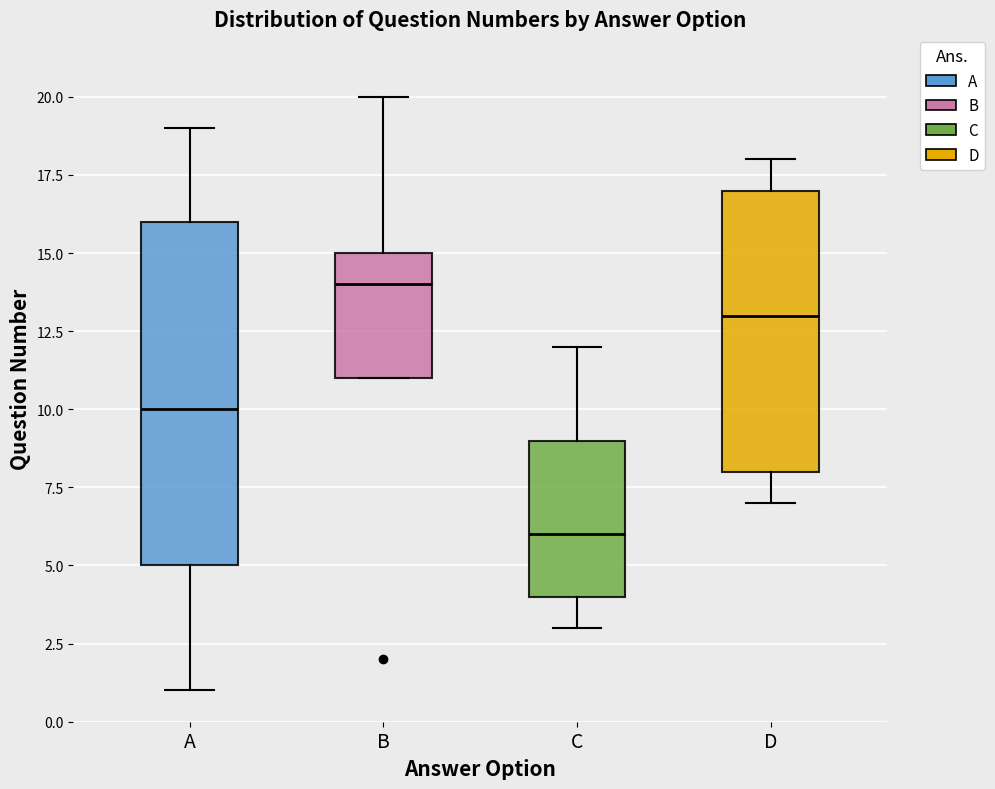

Reading left to right, read every box against the y-axis: the position of its median line, the range the box covers, and the ends of its whiskers. The values are not printed on the chart, so give them approximately, as read against the axis.

A: median 10, box 5 to 16, whiskers 1 to 19
B: median 14, box 11 to 15, whiskers 11 to 20
C: median 6, box 4 to 9, whiskers 3 to 12
D: median 13, box 8 to 17, whiskers 7 to 18